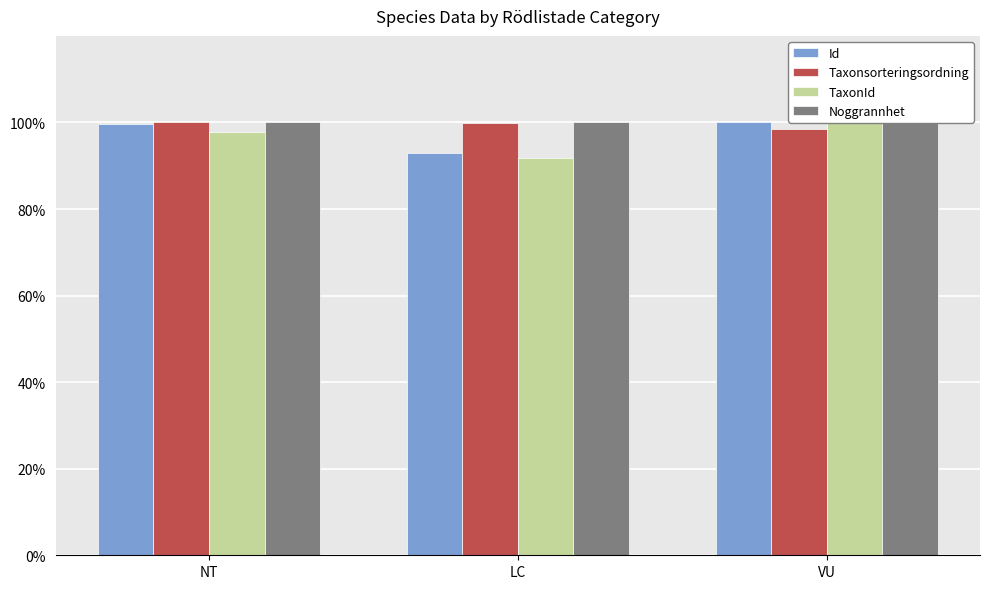

At which category is the sum across all series the highest?

VU